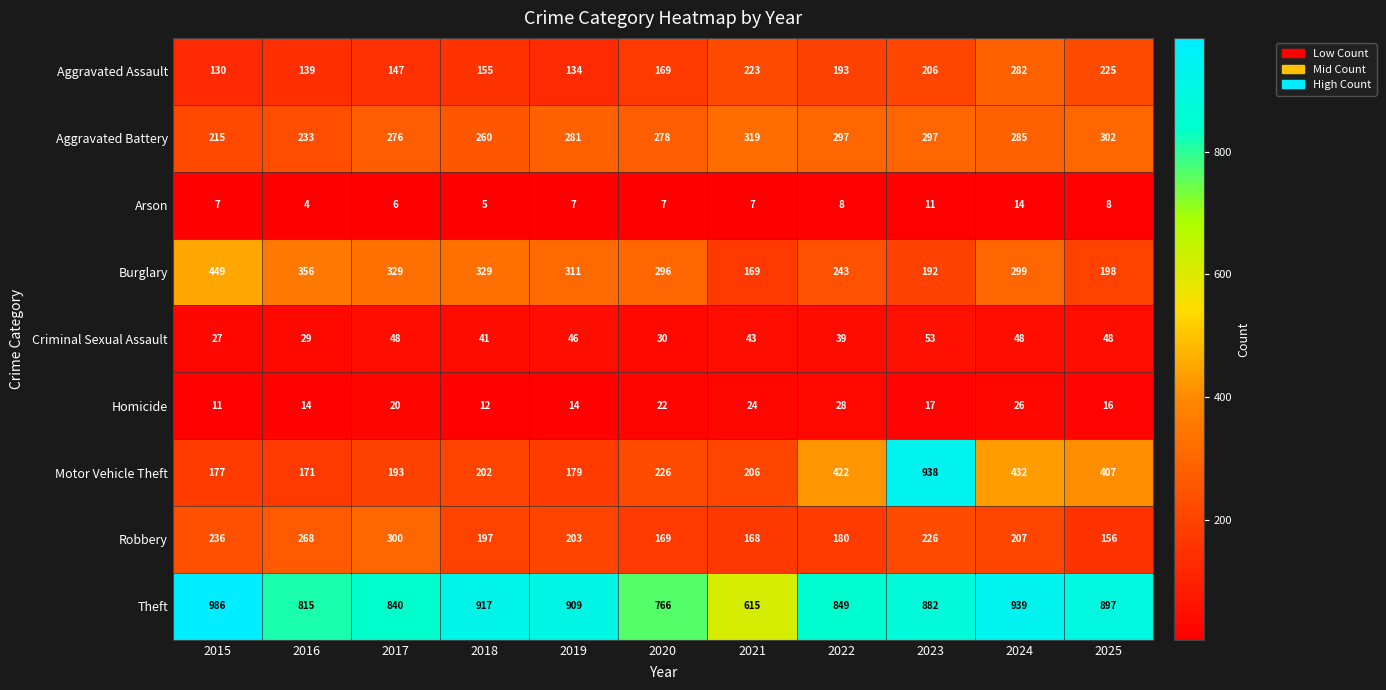

Is the value of Criminal Sexual Assault at 2018 greater than the value of Arson at 2023?

Yes